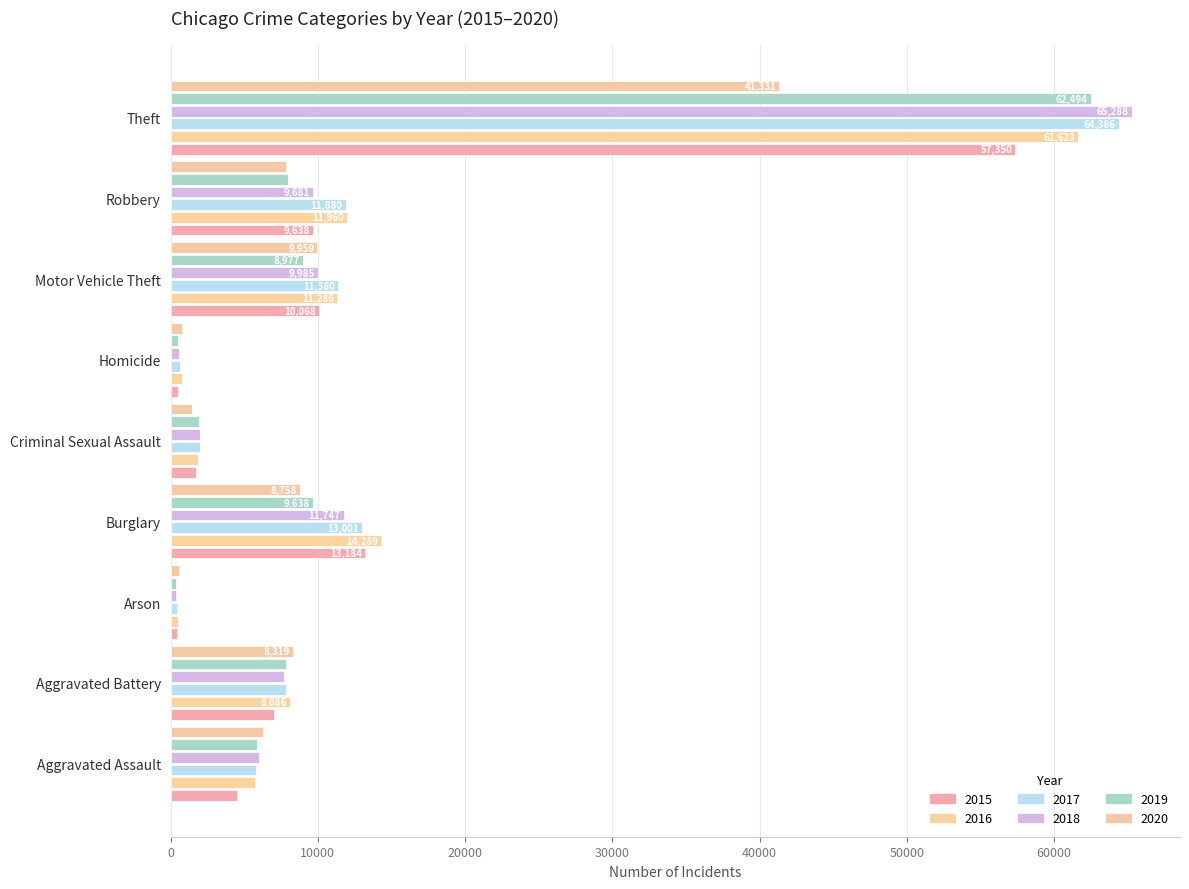

Which series has the widest spread of values?

2018